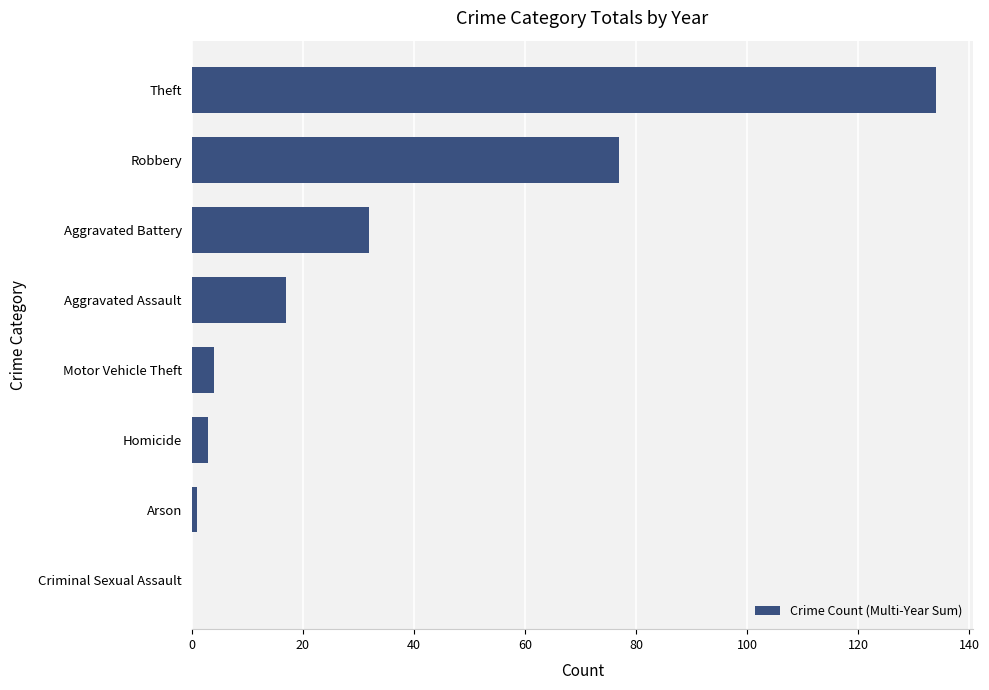

What is the sum of all values?

268